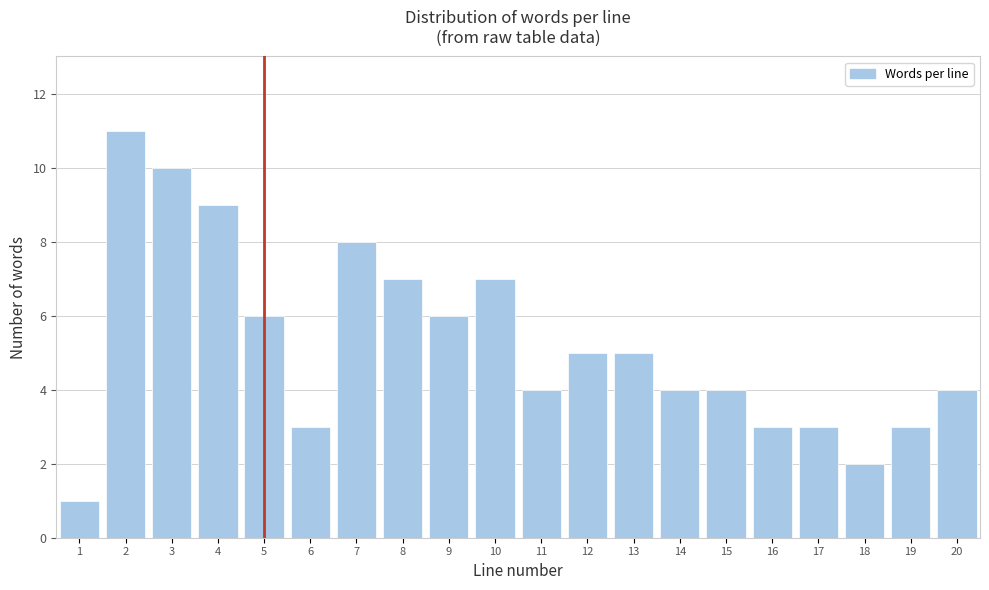

Reading left to right, list all the values displayed in this chart.

1	11	10	9	6	3	8	7	6	7	4	5	5	4	4	3	3	2	3	4